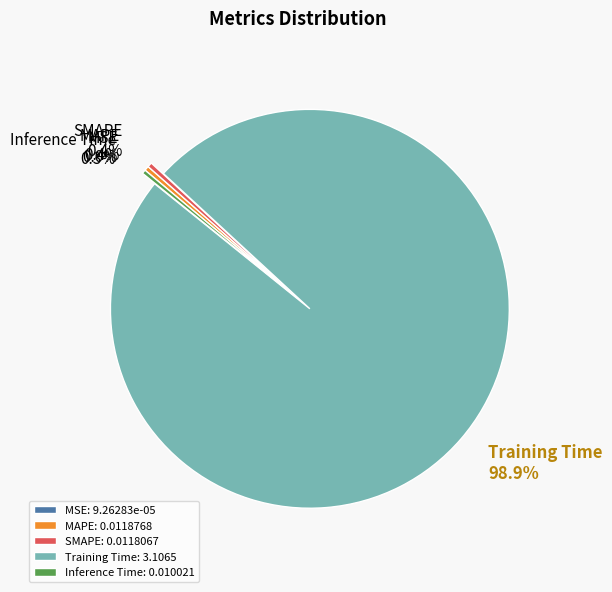

Is it true that Inference Time is 0% of the pie?

True